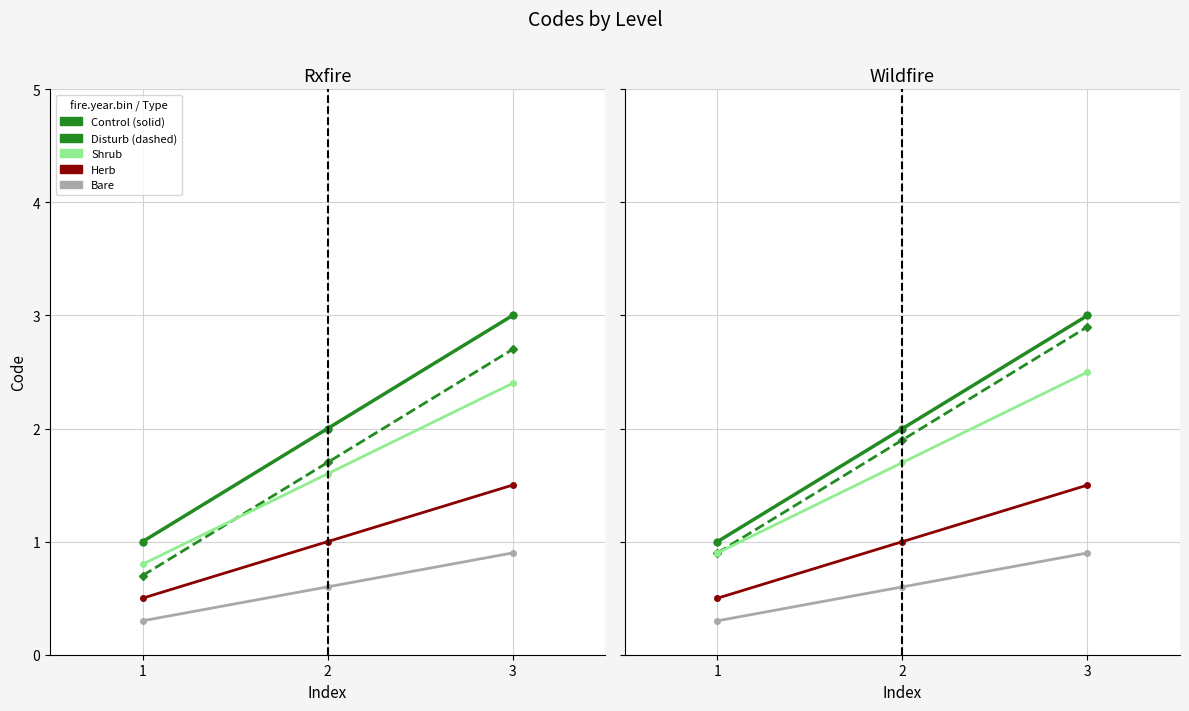

How many data points does each series have?

3